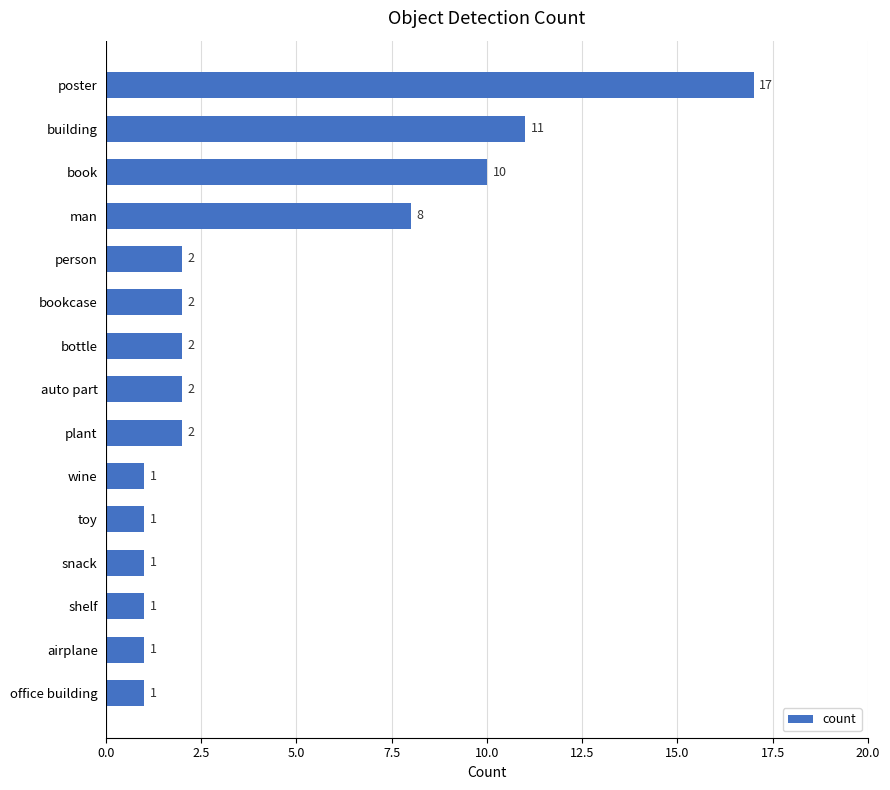

Reading top to bottom, list all the values displayed in this chart.

poster=17	building=11	book=10	man=8	person=2	bookcase=2	bottle=2	auto part=2	plant=2	wine=1	toy=1	snack=1	shelf=1	airplane=1	office building=1